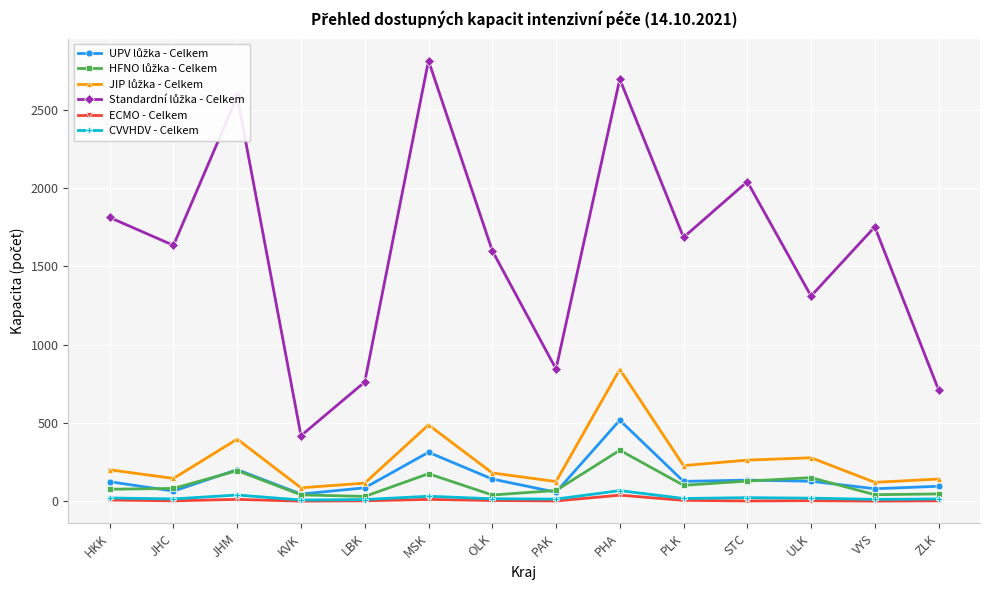

At which category does the chart reach its peak across all series?

MSK